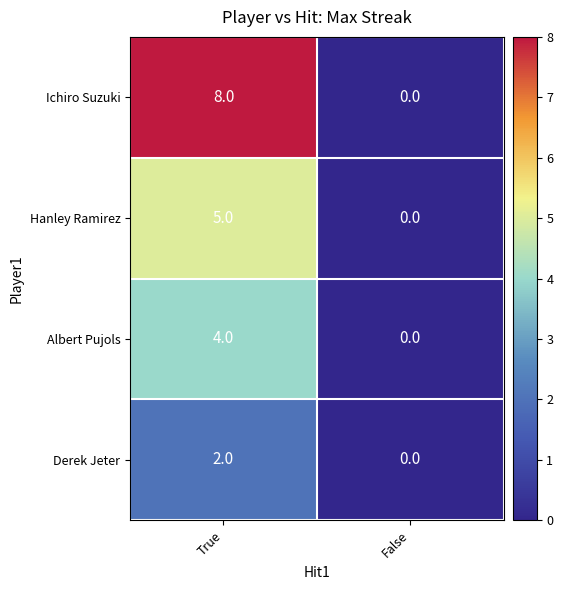

List the series in order of their overall mean, lowest first.

Derek Jeter, Albert Pujols, Hanley Ramirez, Ichiro Suzuki